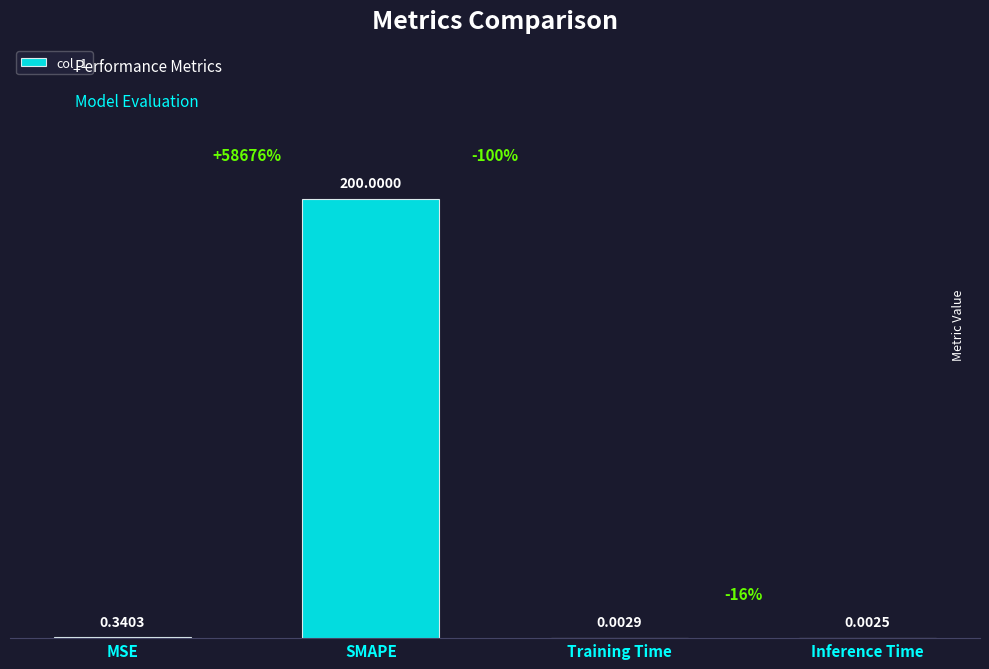

Which has a higher value, Inference Time or Training Time?

Training Time